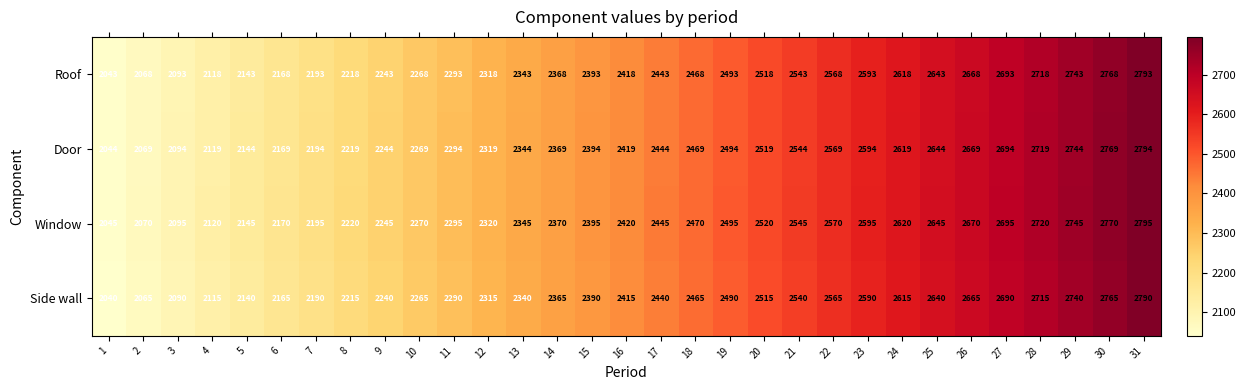

Rank the series at 1 from lowest to highest value.

Side wall, Roof, Door, Window